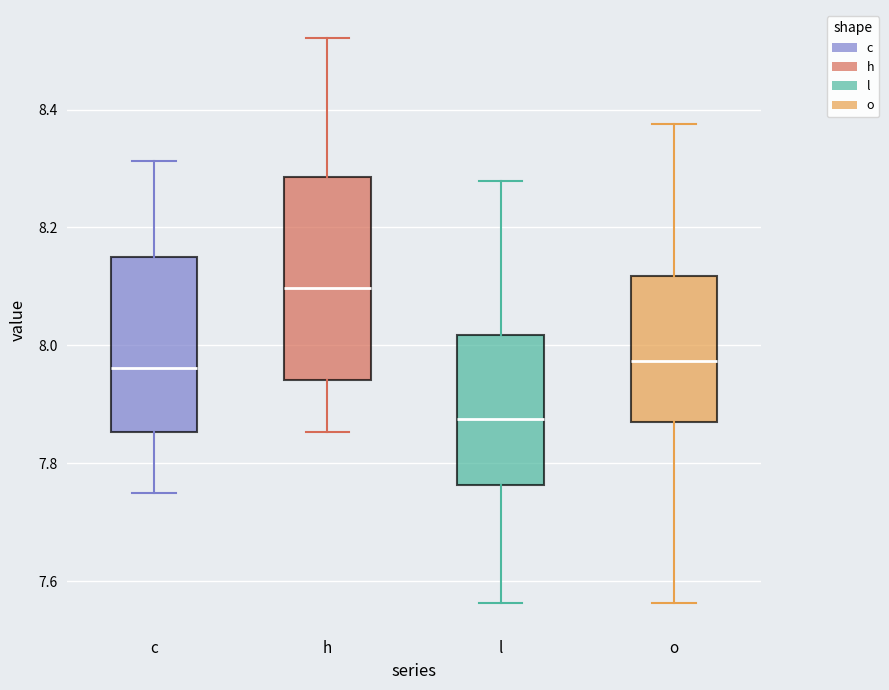

Reading left to right, transcribe this box plot: for each box, give where its median line is, the range the box spans, and where its two whiskers end, as read against the y-axis. The values are not printed on the chart, so give them approximately, as read against the axis.

c: median 7.96, box 7.86 to 8.16, whiskers 7.74 to 8.32
h: median 8.10, box 7.94 to 8.28, whiskers 7.86 to 8.52
l: median 7.88, box 7.76 to 8.02, whiskers 7.56 to 8.28
o: median 7.98, box 7.86 to 8.12, whiskers 7.56 to 8.38